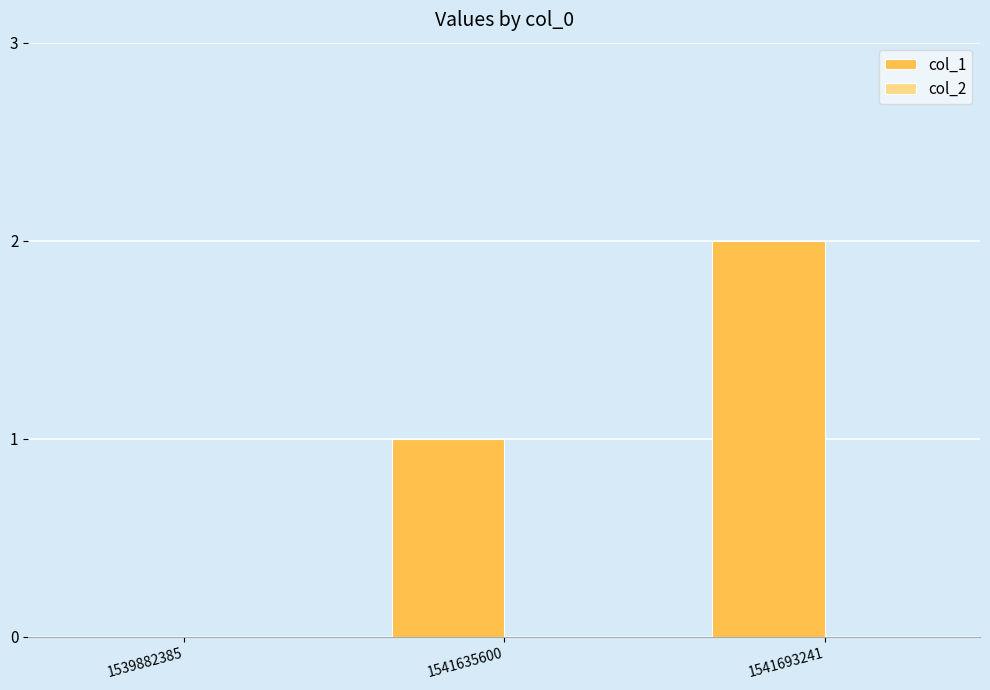

Between 1541693241 and 1541635600, which is larger?

1541693241